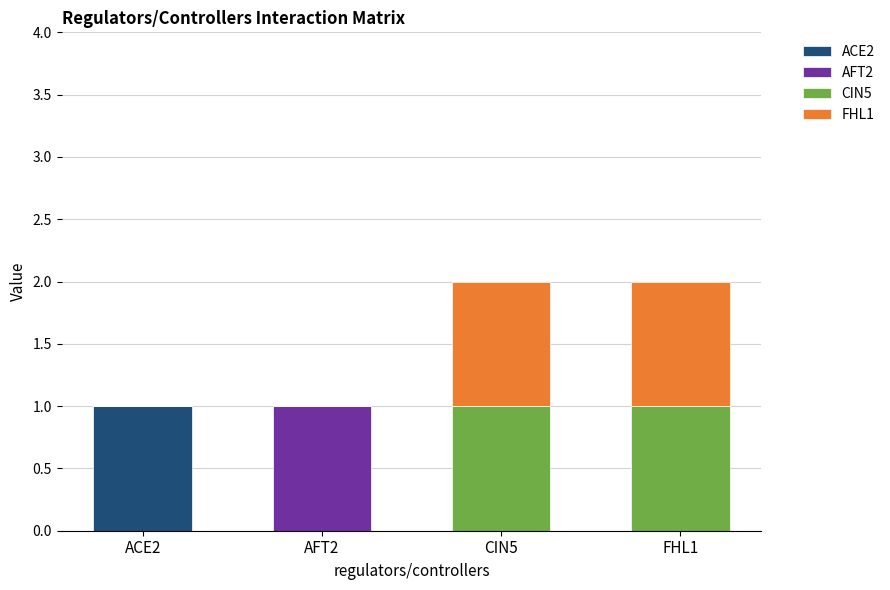

How many data points does each series have?

4